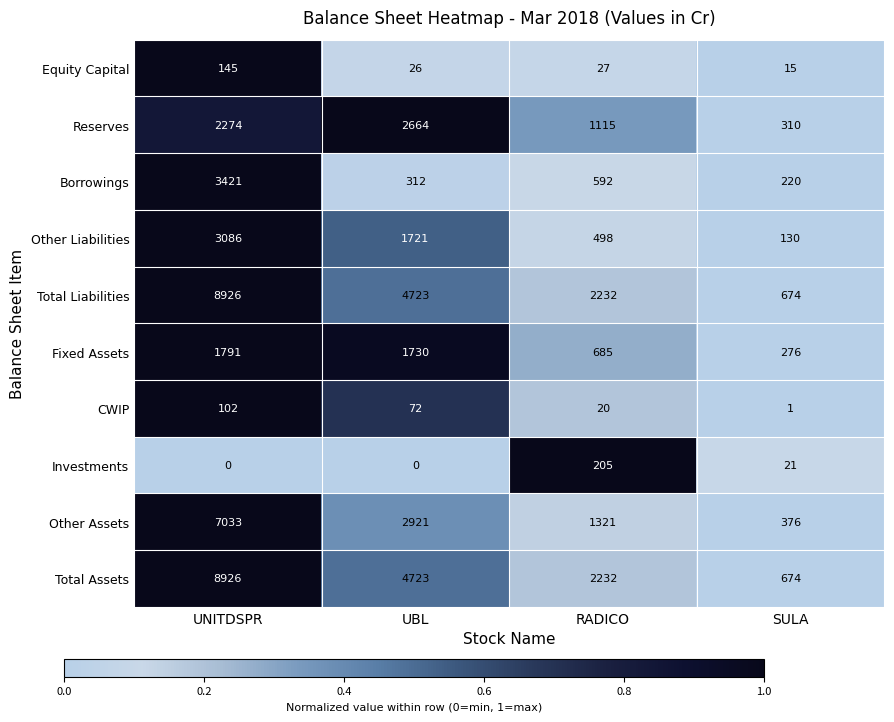

What is the total value across all series at UNITDSPR?

35704